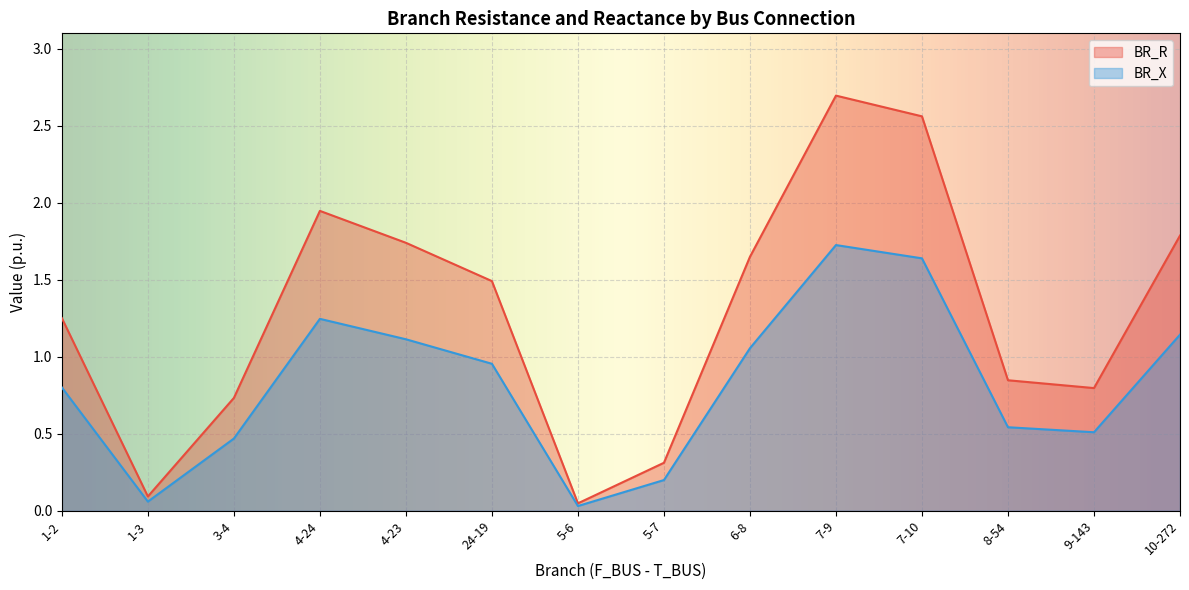

Rank the series by their maximum value, from highest to lowest.

BR_R, BR_X